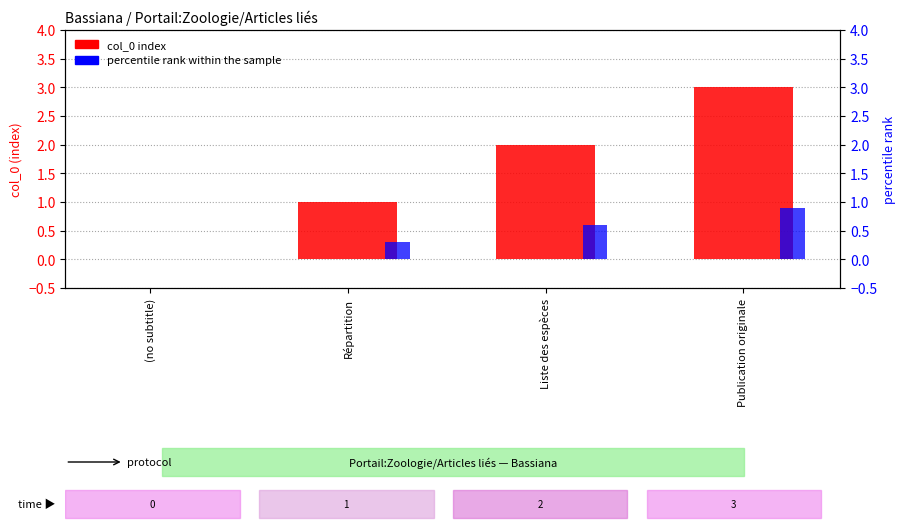

How many data points in percentile rank within the sample are above 0?

3